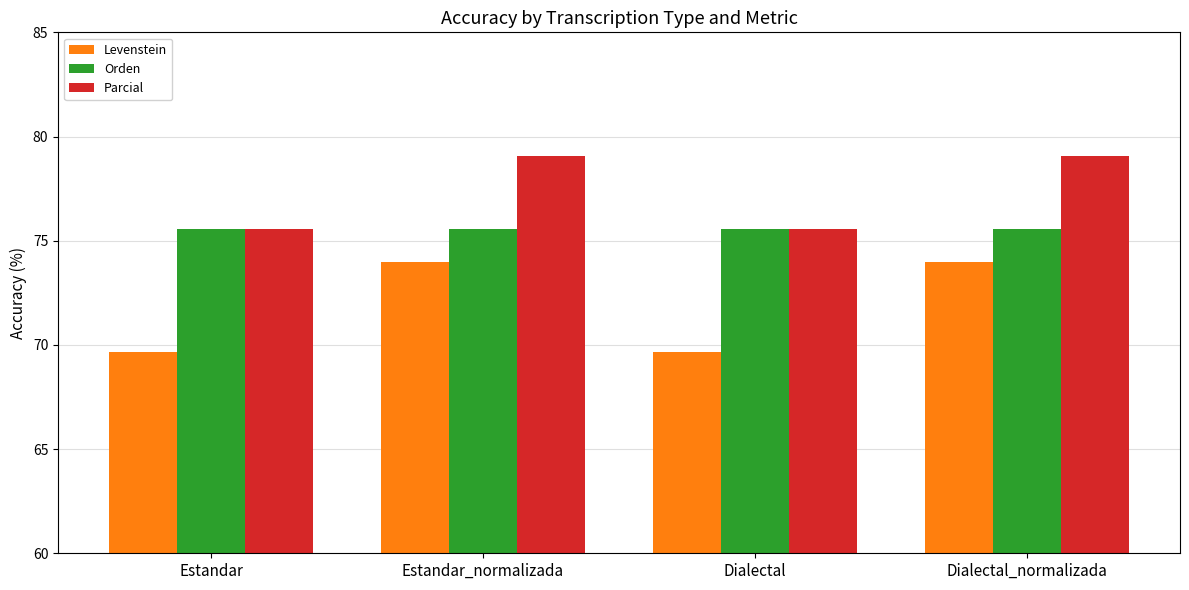

What is the label of the 2nd bar from the left?

Estandar_normalizada